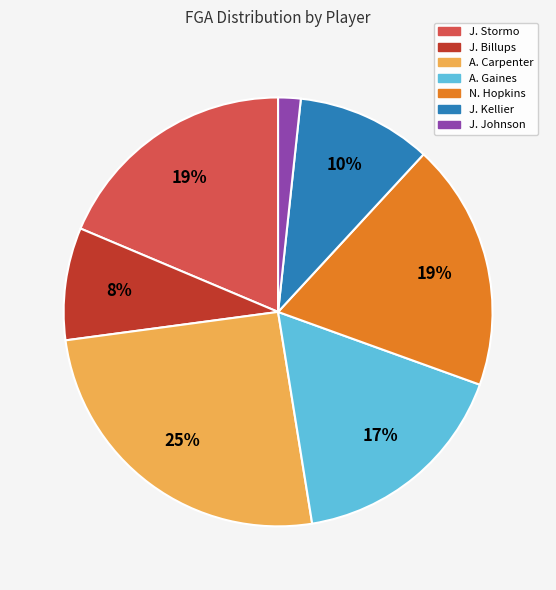

How many segments does this pie chart have?

7